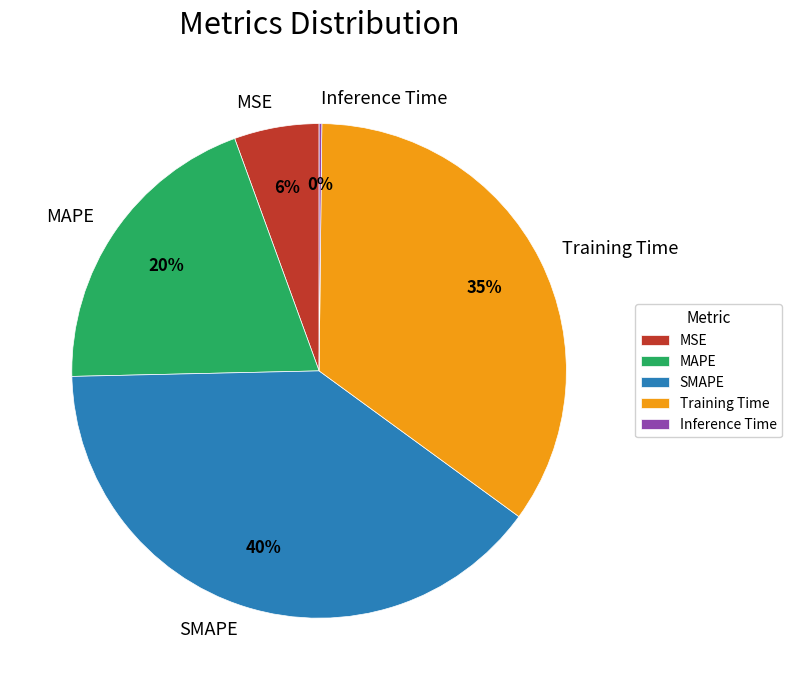

Is it true that Training Time is 45% of the pie?

False